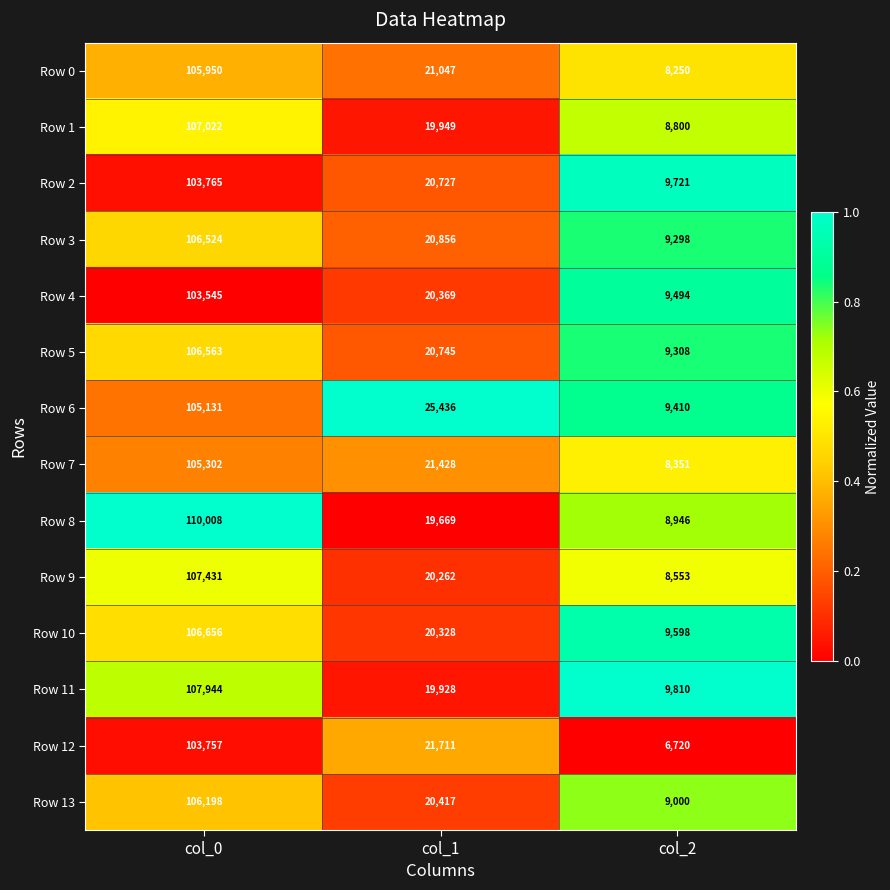

Which series has the largest range (max minus min)?

Row 8